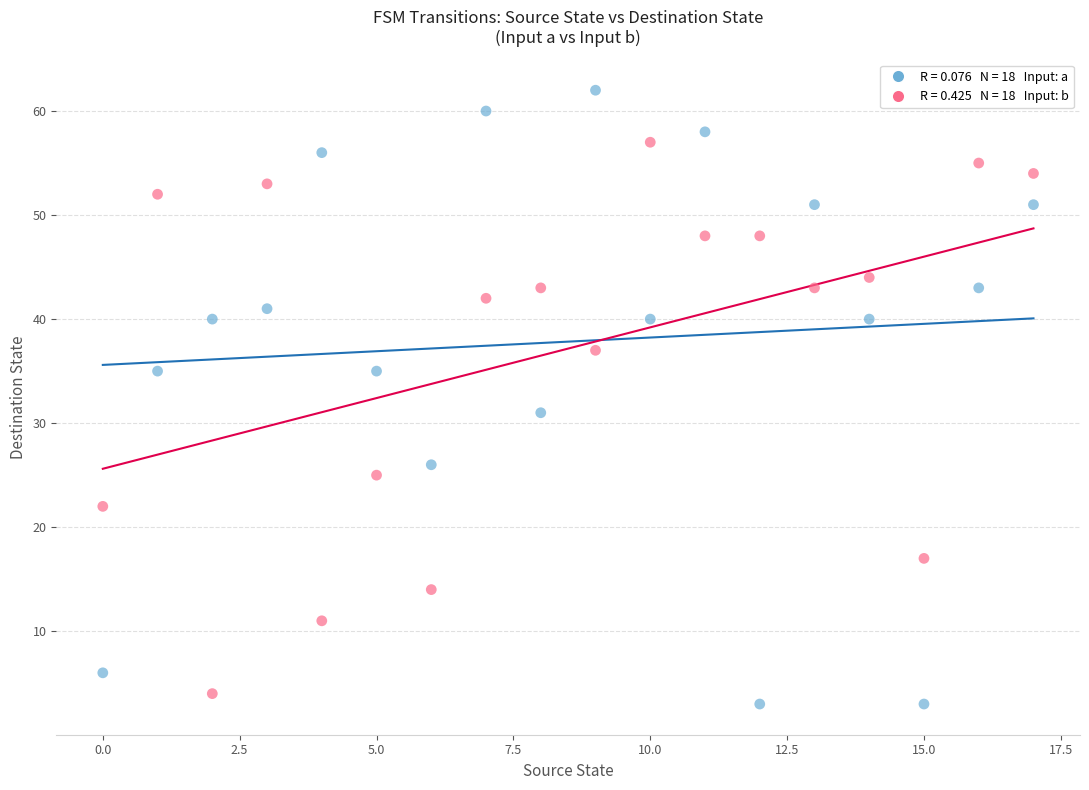

Across all series, what Y value is closest to 32?

31